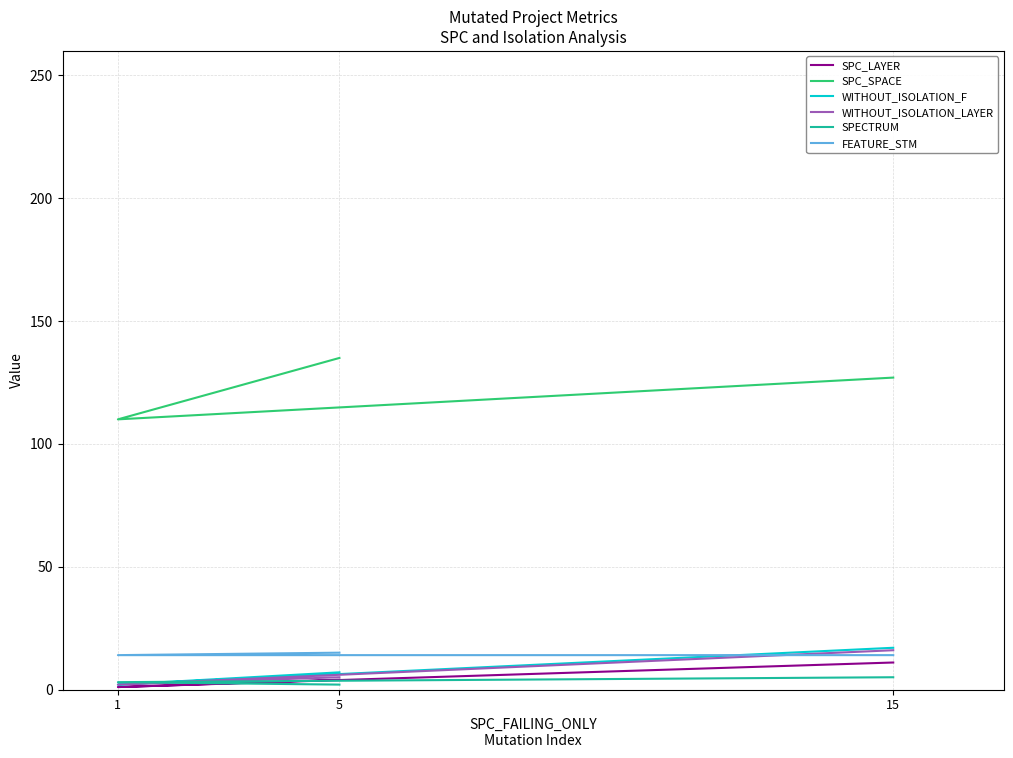

True or false: SPC_LAYER has a value of 11 at 15.

True